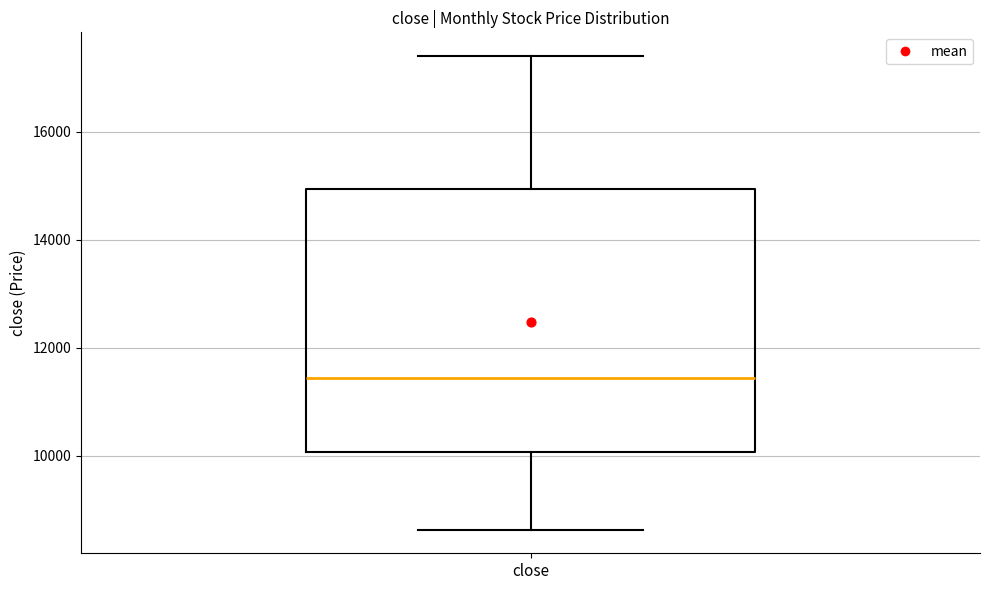

Where is the lower edge of the box for close on the y-axis? The values are not printed on the chart, so give them approximately, as read against the axis.

10000